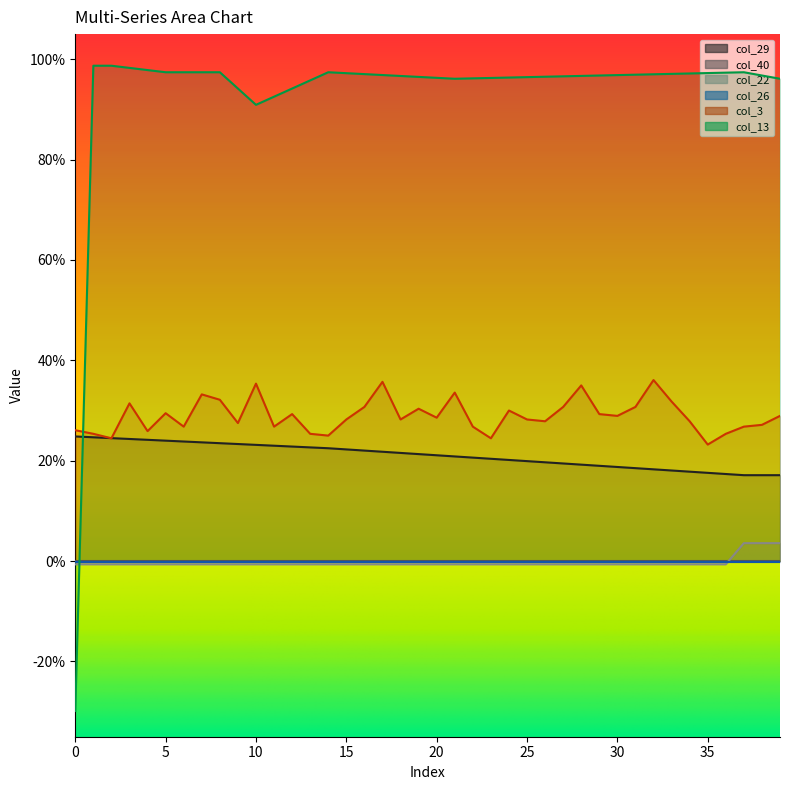

Count the number of categories in the chart.

40